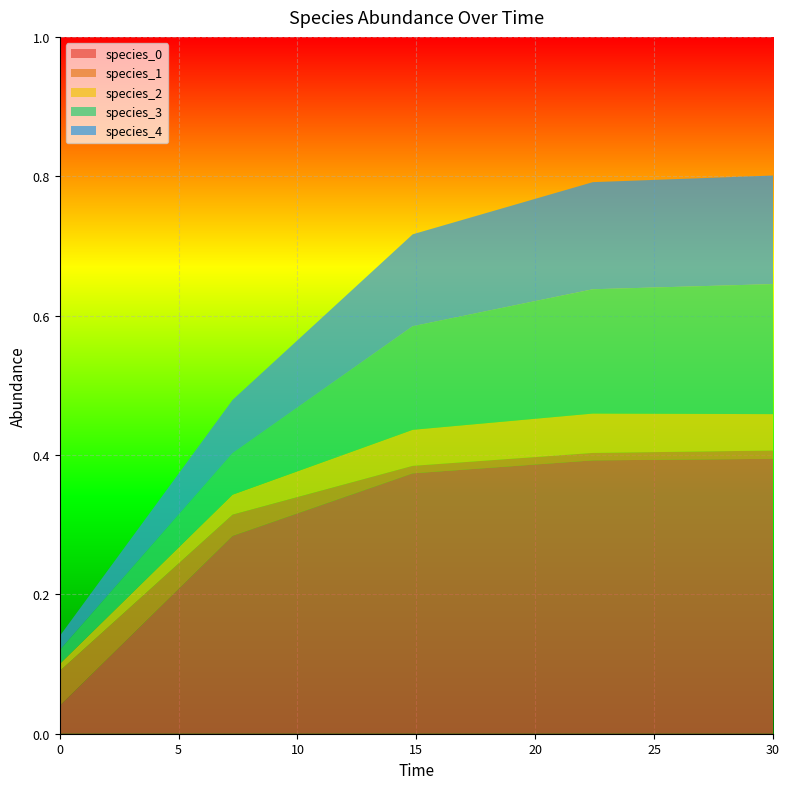

Reading left to right, list all the values displayed in this chart.

species_0: 0.0=0.0	7.272727272727273=0.3	14.84848484848485=0.4	22.424242424242426=0.4	30.0=0.4
species_1: 0.0=0.1	7.272727272727273=0.0	14.84848484848485=0.0	22.424242424242426=0.0	30.0=0.0
species_2: 0.0=0.0	7.272727272727273=0.0	14.84848484848485=0.1	22.424242424242426=0.1	30.0=0.1
species_3: 0.0=0.0	7.272727272727273=0.1	14.84848484848485=0.1	22.424242424242426=0.2	30.0=0.2
species_4: 0.0=0.0	7.272727272727273=0.1	14.84848484848485=0.1	22.424242424242426=0.2	30.0=0.2